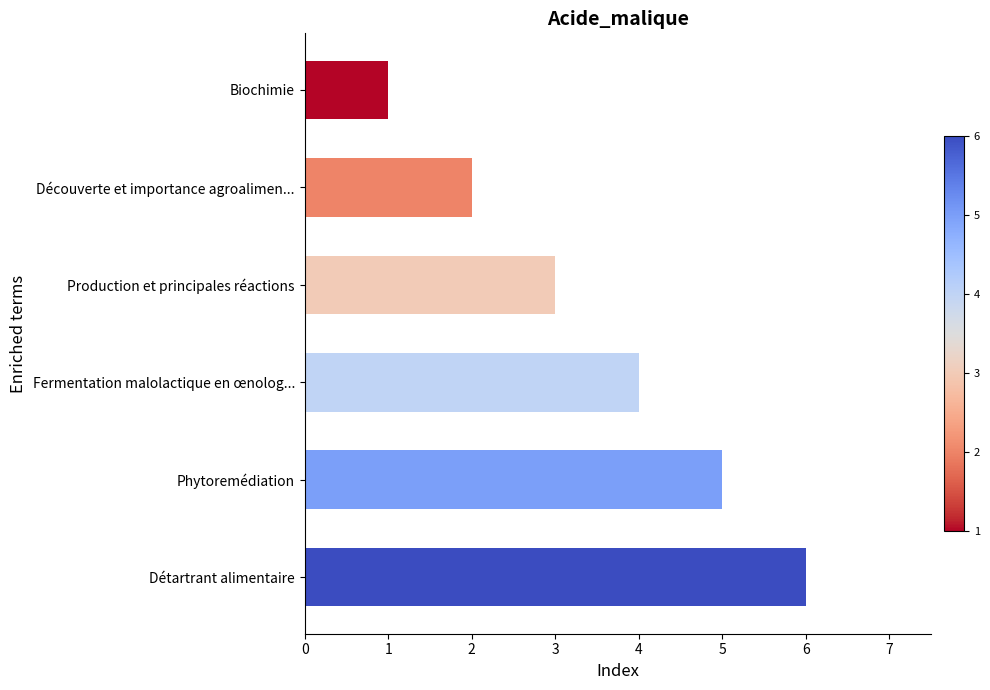

How many series are shown in this chart?

1